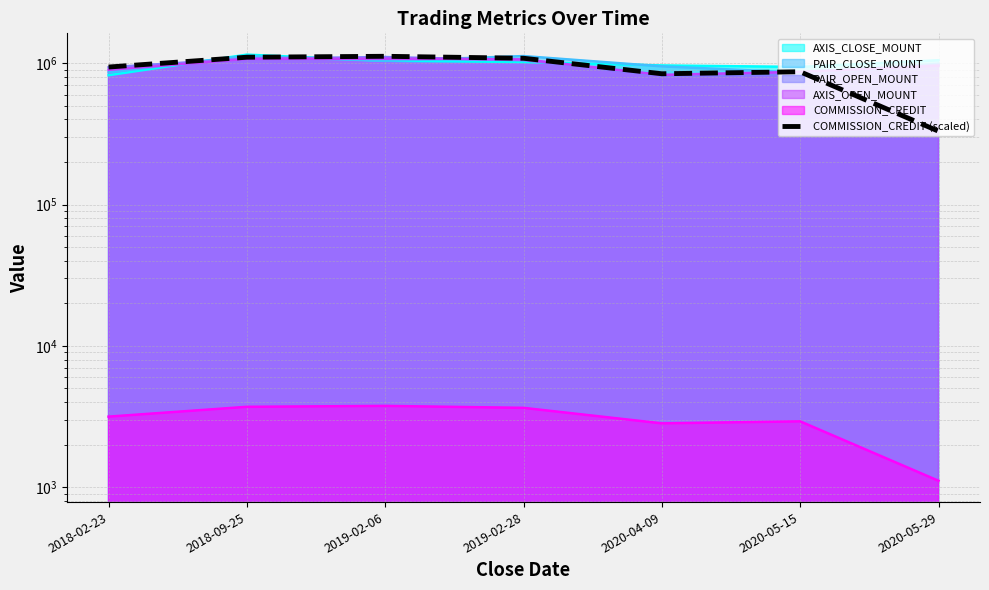

What is the value of the 2nd point from the left?

1101759.2